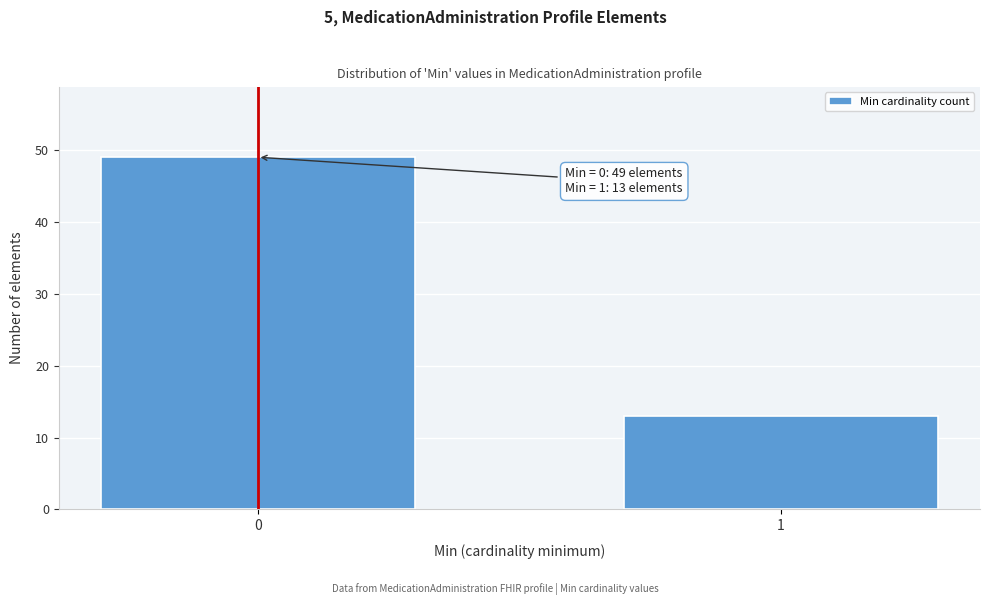

Reading left to right, transcribe all the data shown in this chart.

49	13